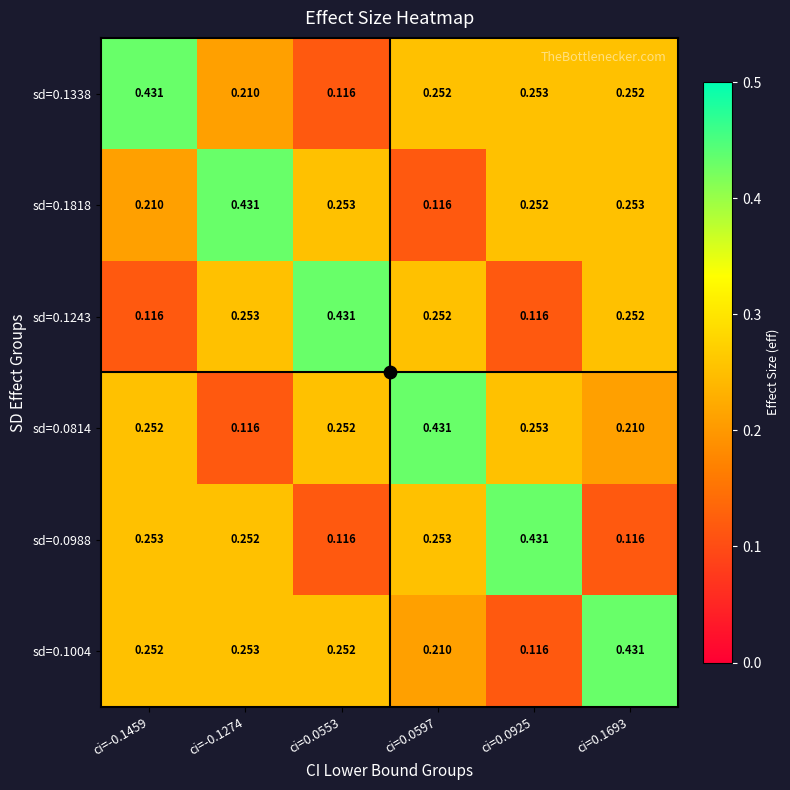

Is the value of sd=0.1338 at ci=0.1693 greater than the value of sd=0.1818 at ci=-0.1274?

No